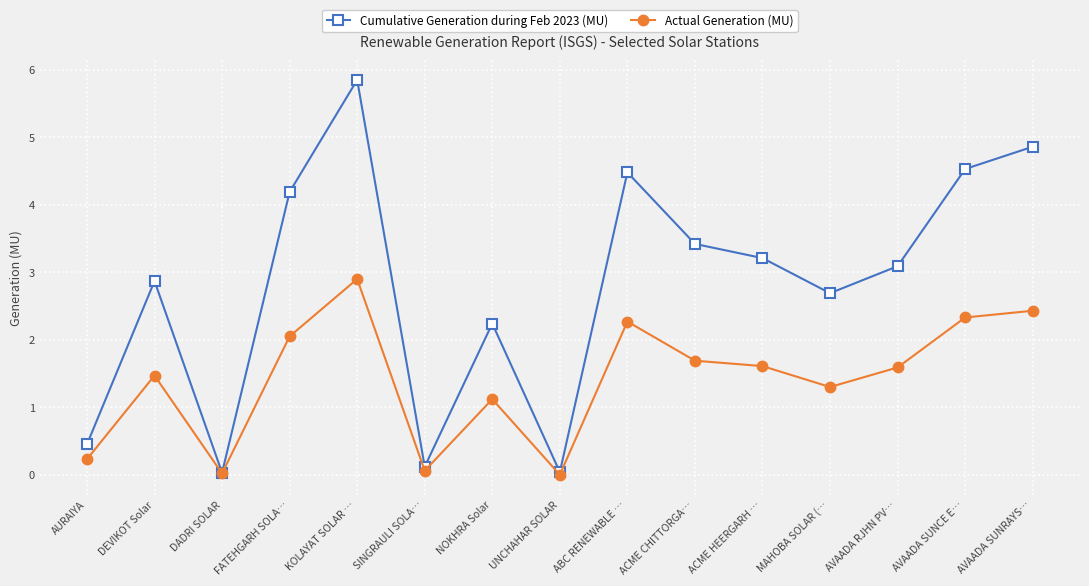

At which category does Actual Generation (MU) reach its first local peak?

DEVIKOT Solar